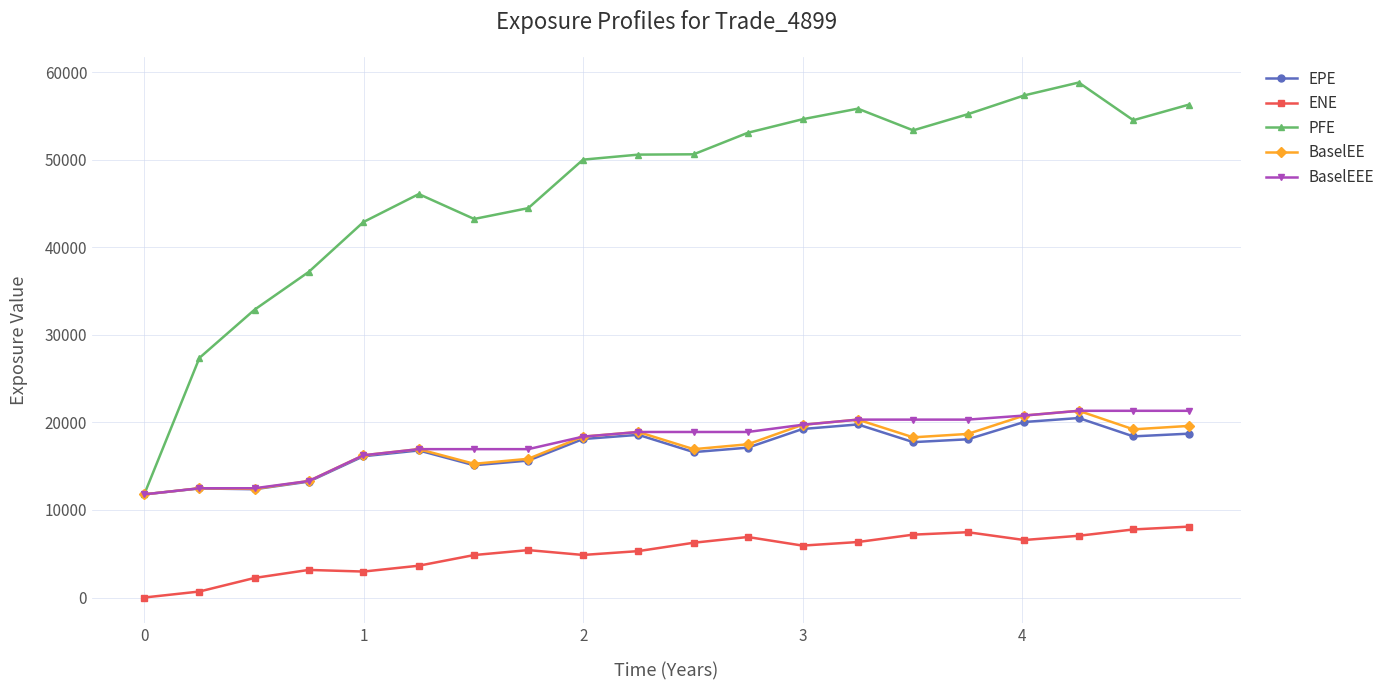

Which series has the largest total across all categories?

PFE